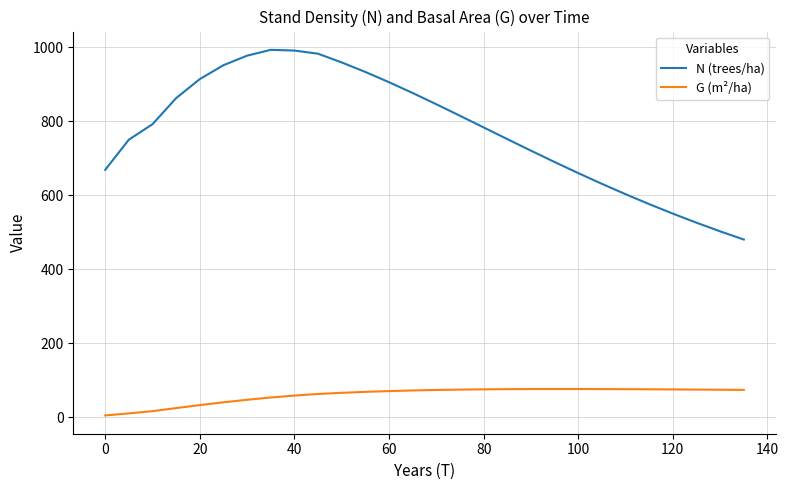

True or false: G (m²/ha) and N (trees/ha) cross at least once.

False